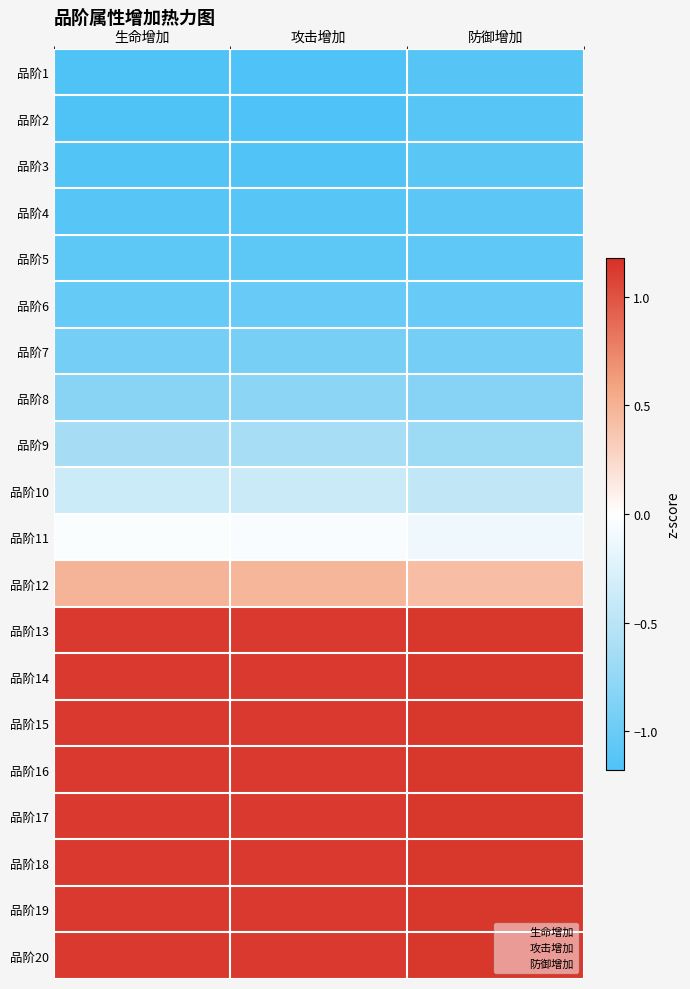

What is the difference between the highest and lowest values at 生命增加?

2.3